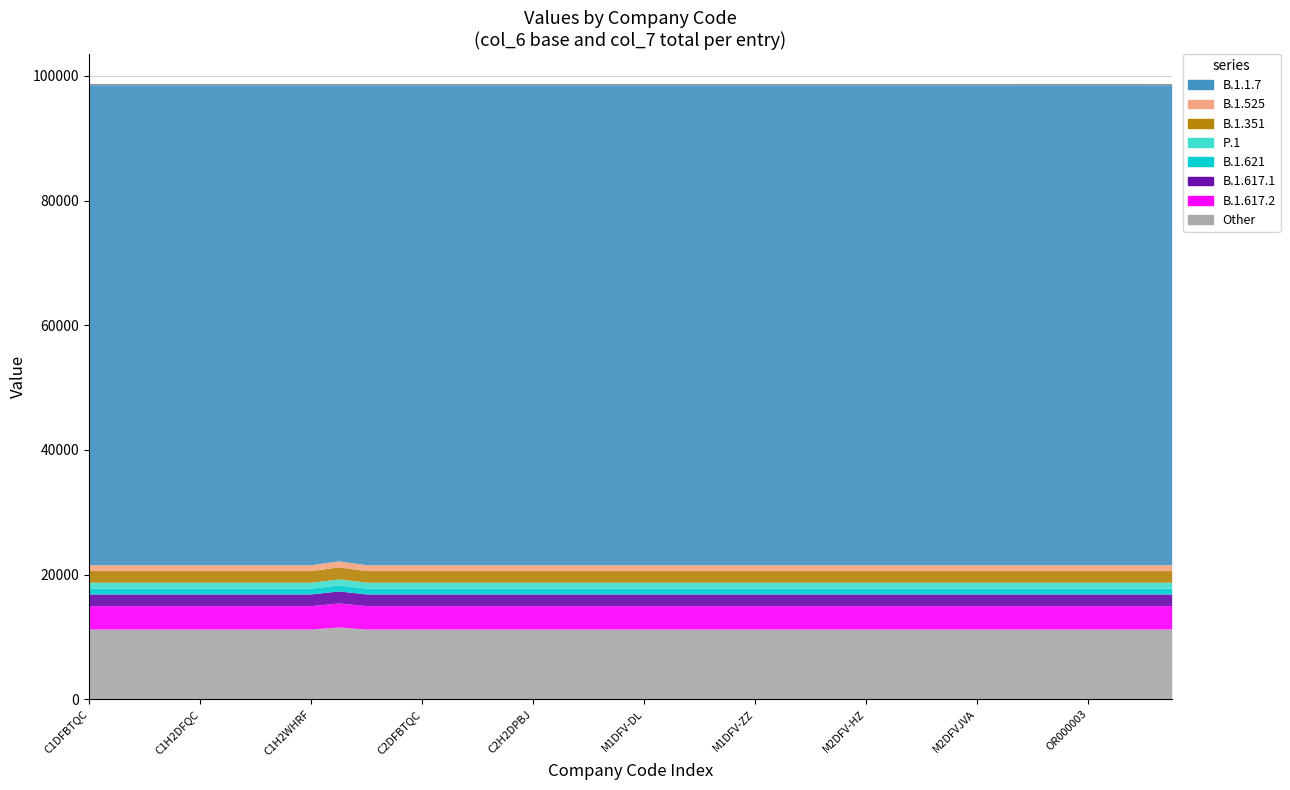

What is the difference between the maximum and second lowest values?

3